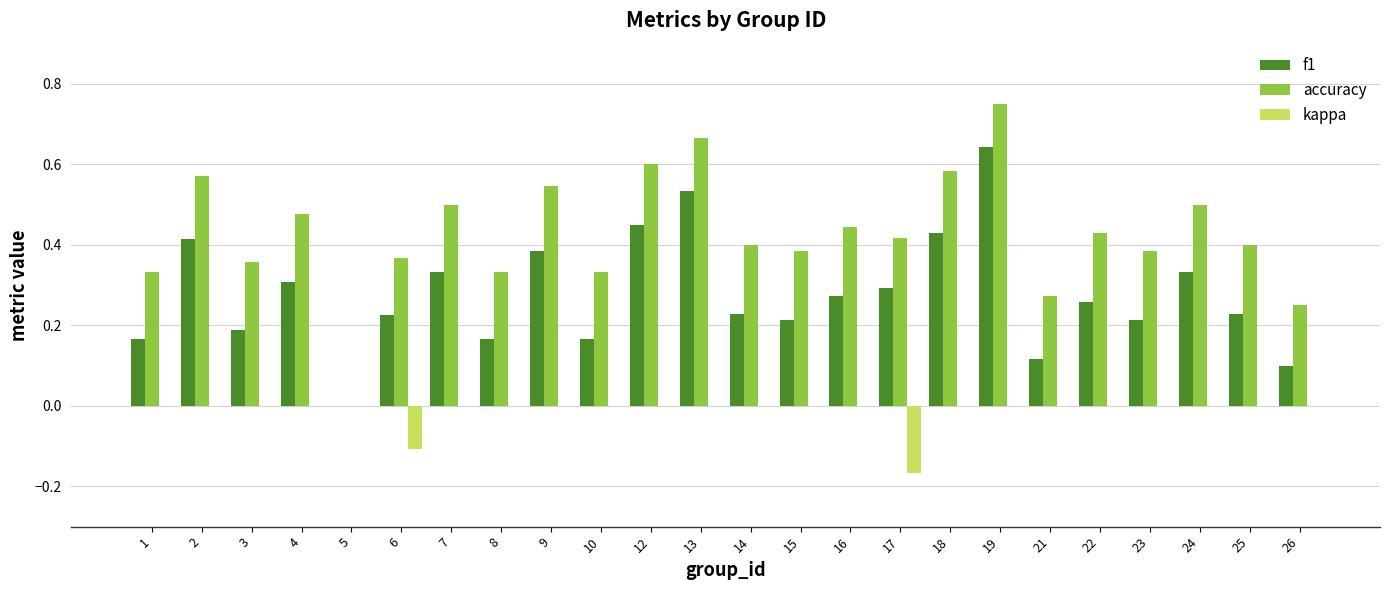

How many accuracy values are between 0 and 1?

24